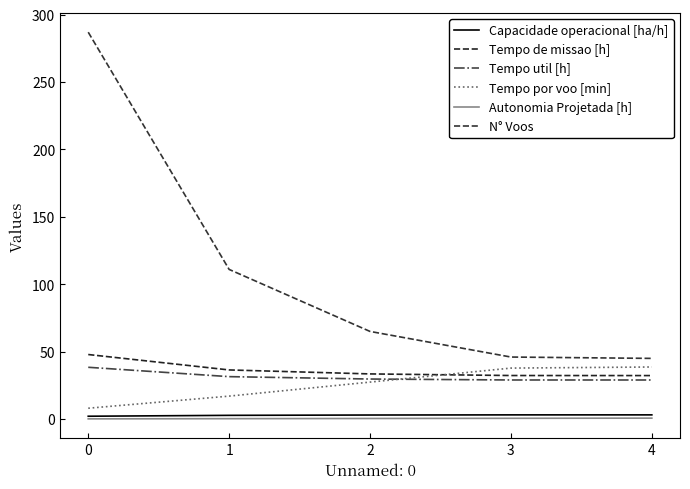

Does the chart have visible grid lines?

No